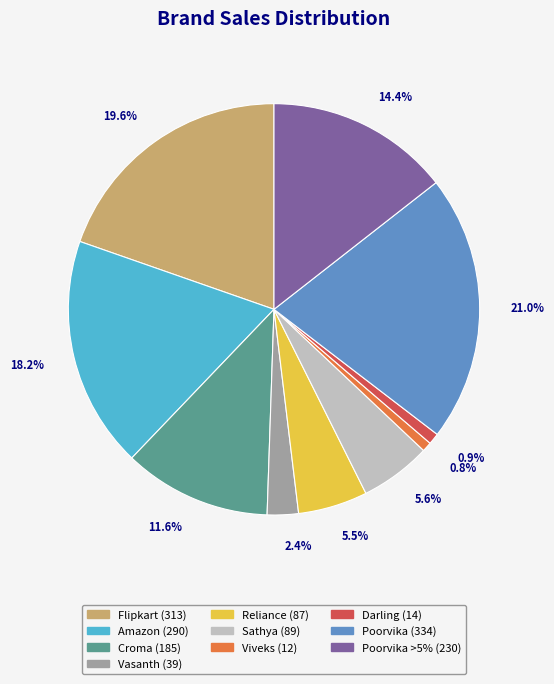

Is there any slice that represents more than half of the pie?

No